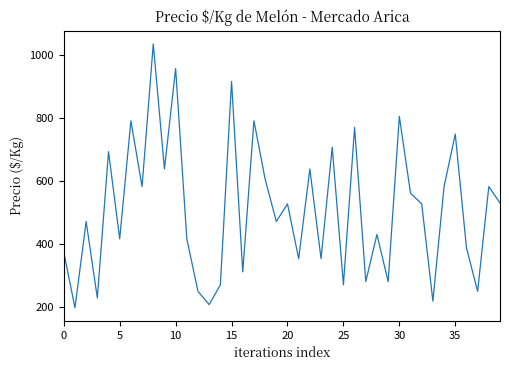

True or false: there are more than 1 points higher than both neighbors.

True